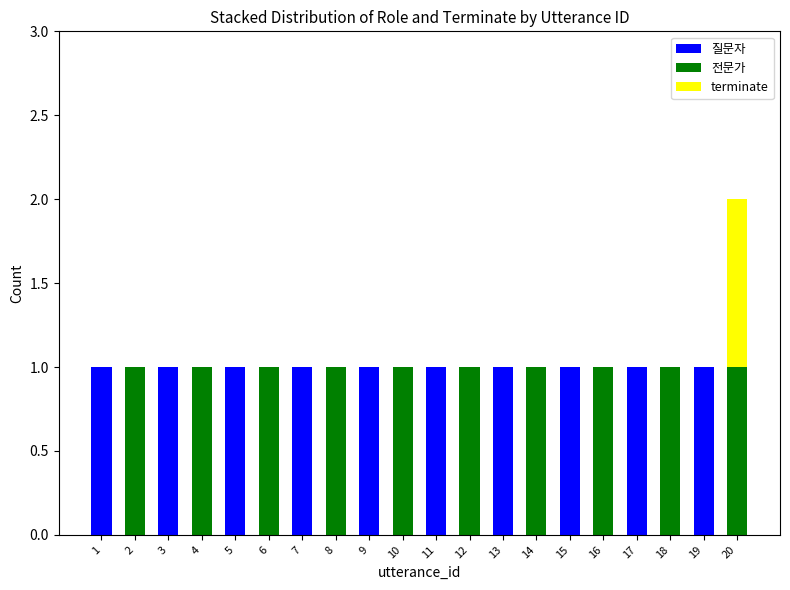

The 질문자 series shows 0 at 8. True or false?

True